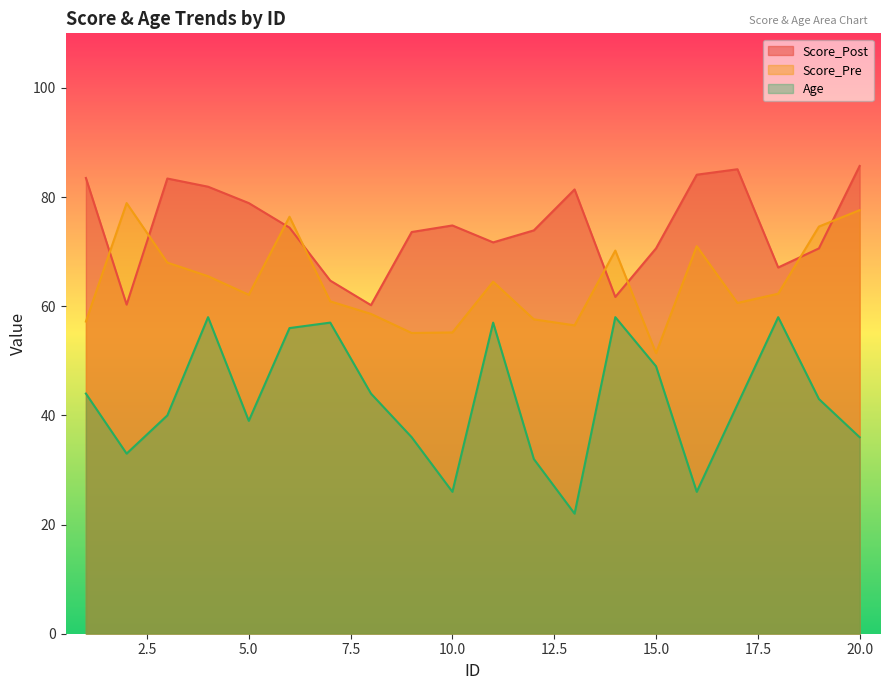

How many interior local peaks does the Age series have?

5